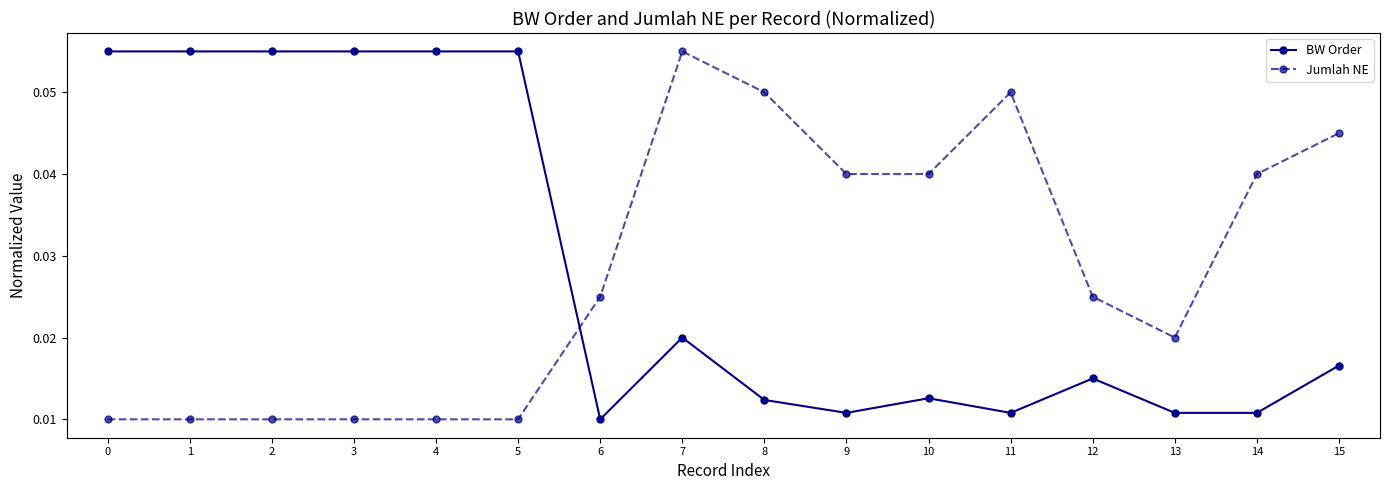

How many Jumlah NE values are between 0 and 1?

16